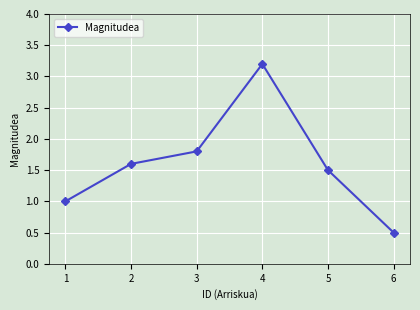

At which category does the chart reach its peak across all series?

4